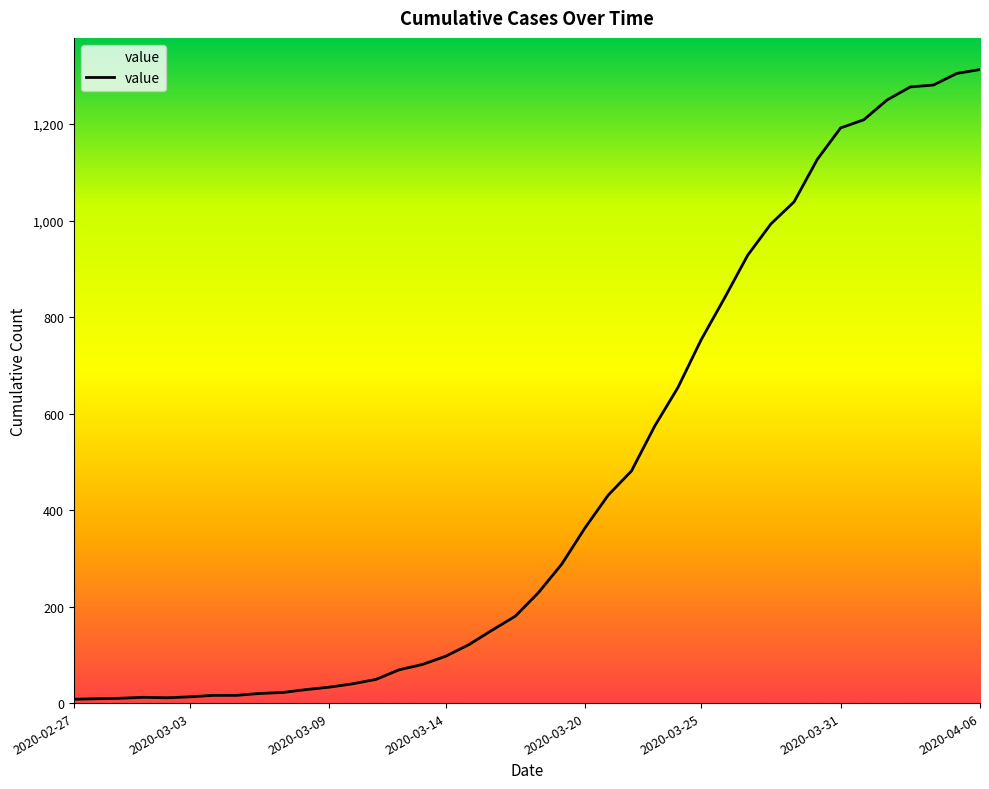

What is the difference between the maximum and minimum values?

1305